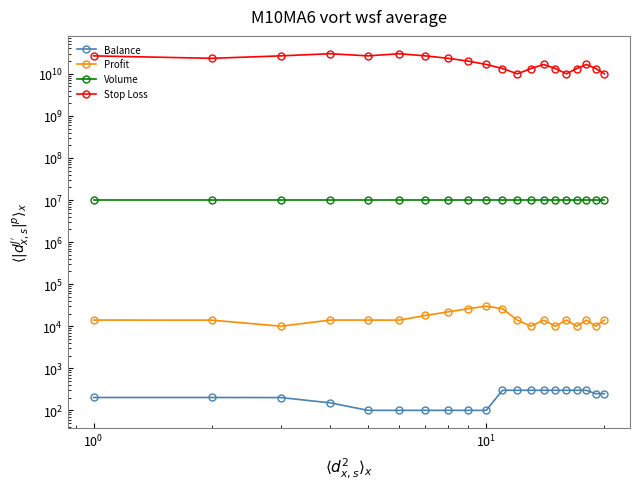

Does the chart display data point markers on the line(s)?

Yes